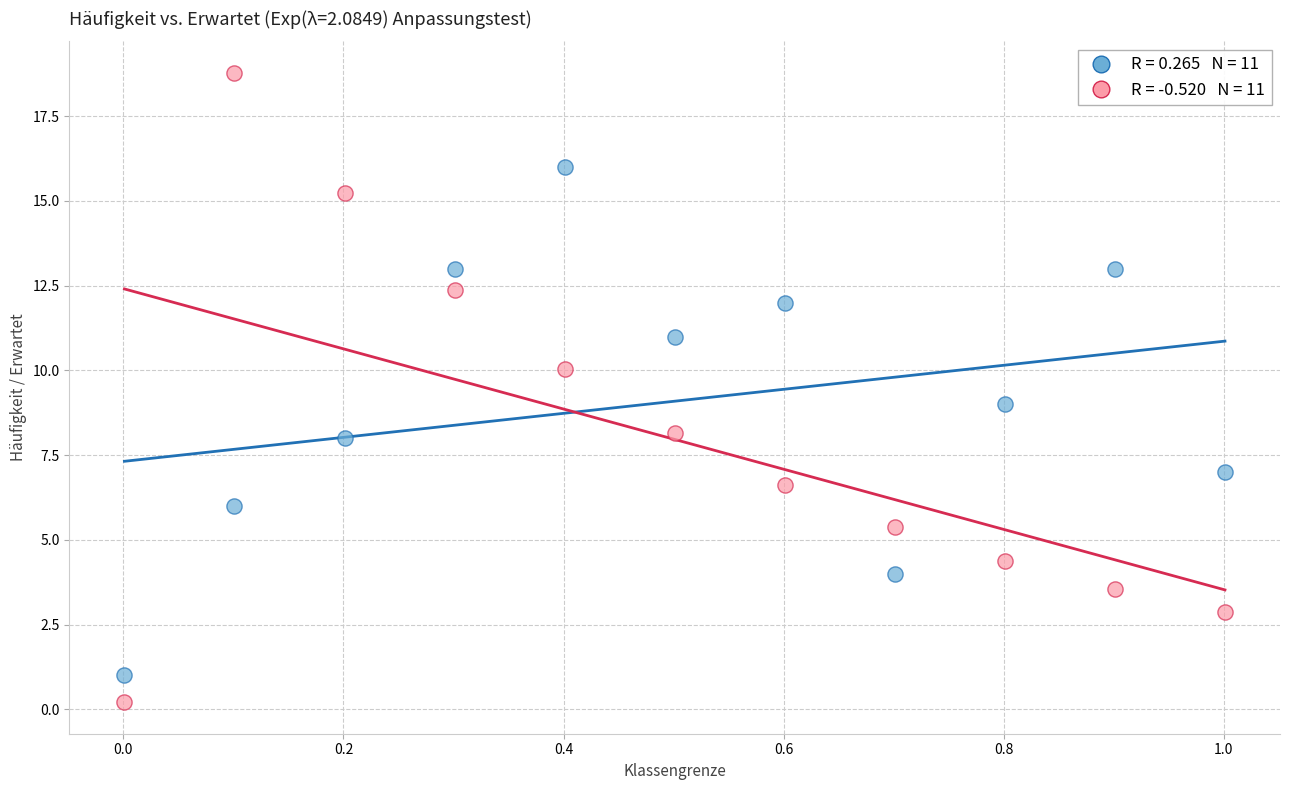

Across all data points, what is the range of Y values (max minus min)?

18.6